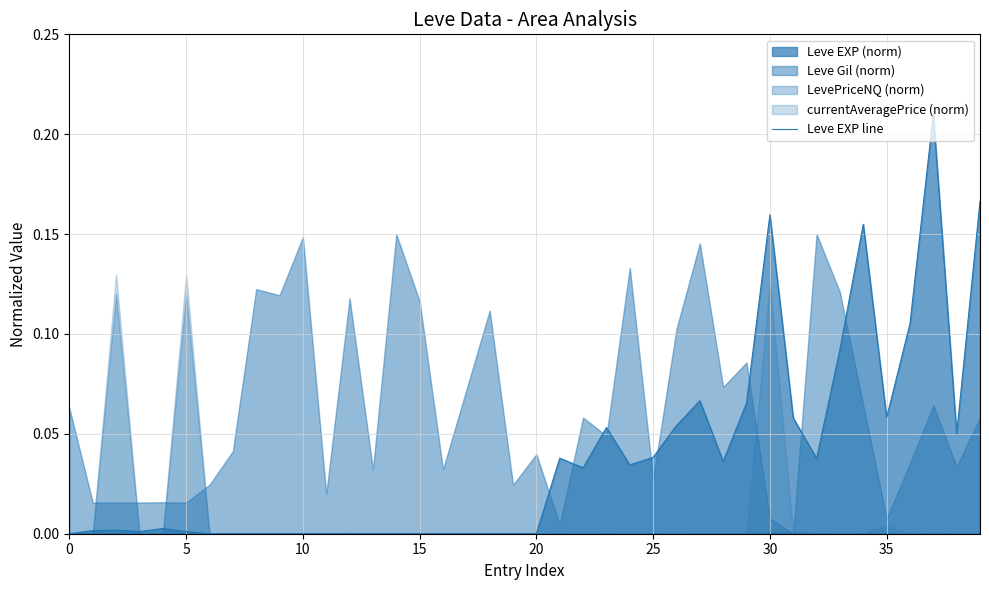

Reading left to right, list all the values displayed in this chart.

0.0	0.0	0.0	0.0	0.0	0.0	0.0	0.0	0.0	0.0	0.0	0.0	0.0	0.0	0.0	0.0	0.0	0.0	0.0	0.0	0.0	0.0	0.0	0.1	0.0	0.0	0.1	0.1	0.0	0.1	0.2	0.1	0.0	0.1	0.2	0.1	0.1	0.2	0.0	0.2